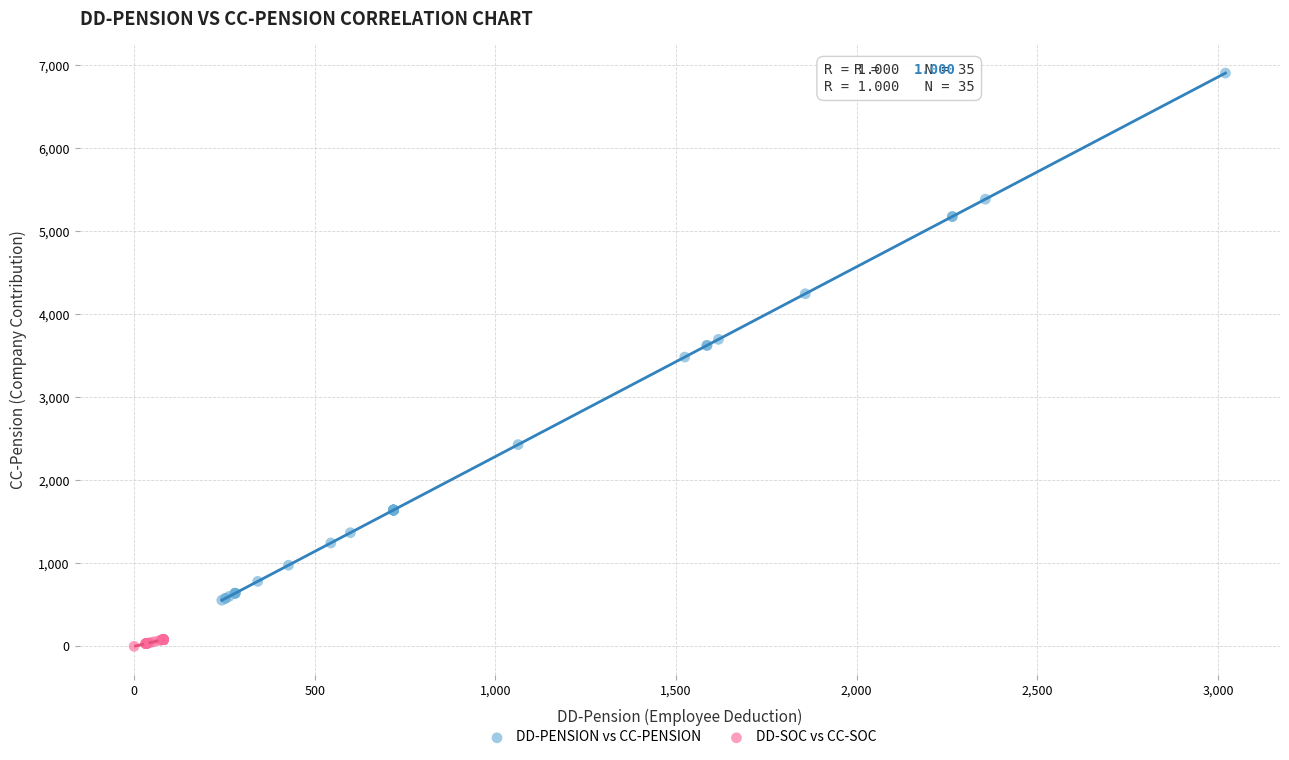

Which series has the largest Y range (max minus min)?

DD-PENSION vs CC-PENSION